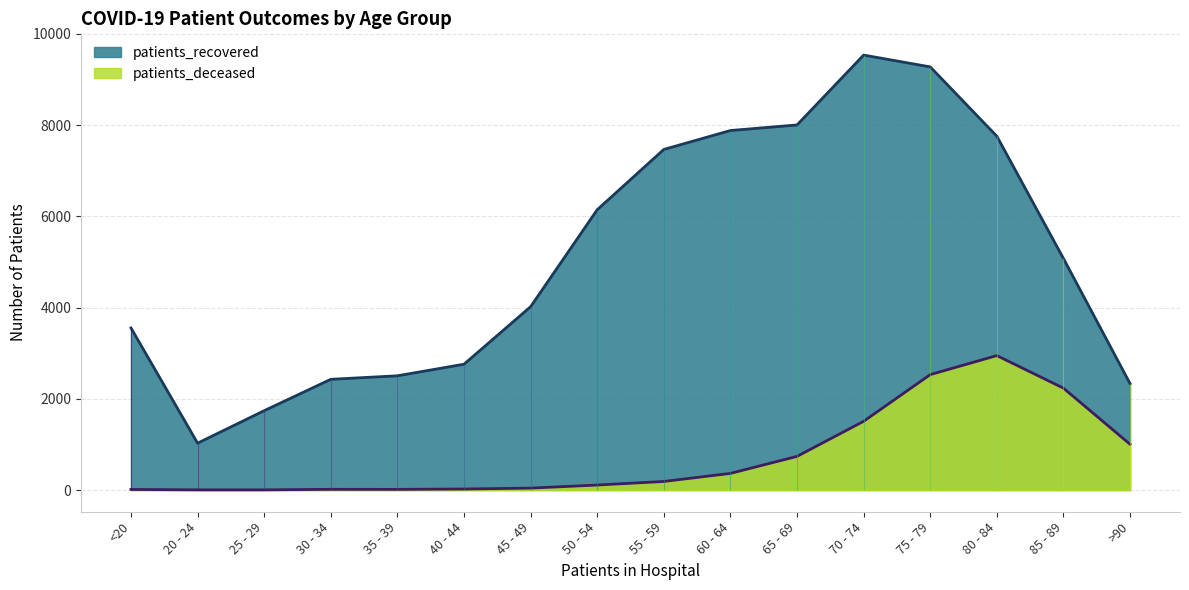

At which category is the sum across all series the highest?

75 - 79